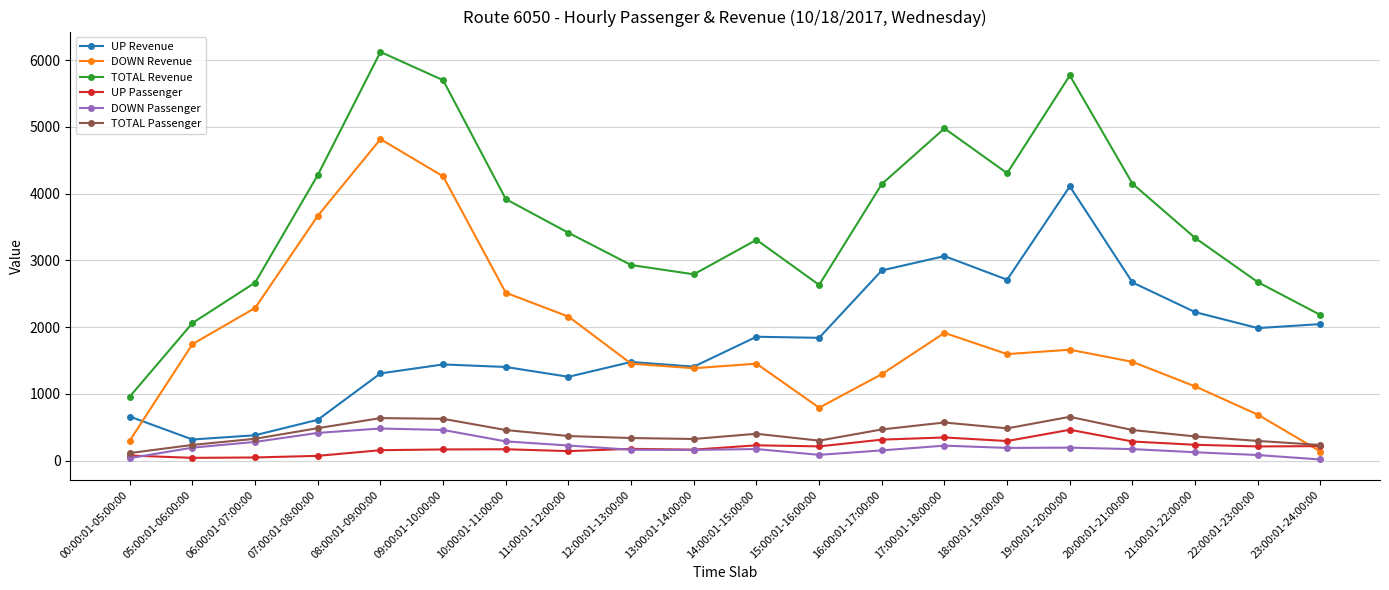

True or false: UP Passenger and UP Revenue intersect in this chart.

False